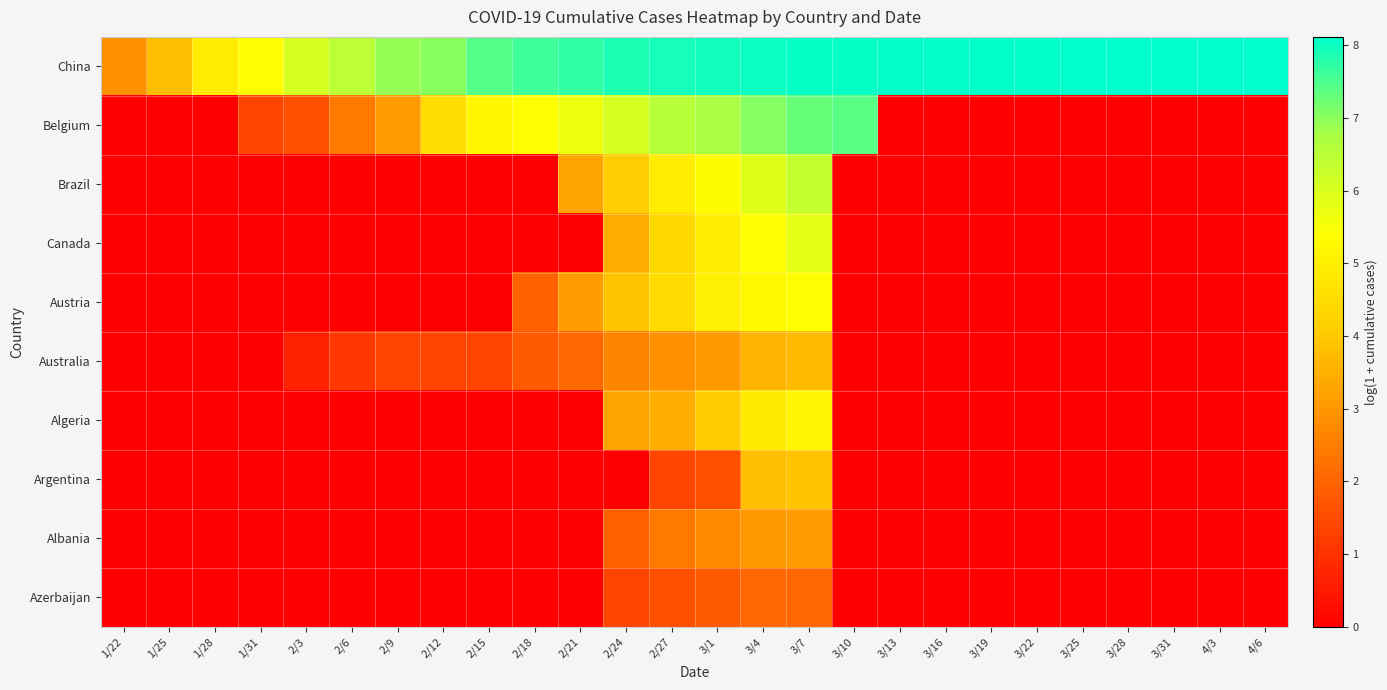

At how many categories does at least one series exceed 5?

23